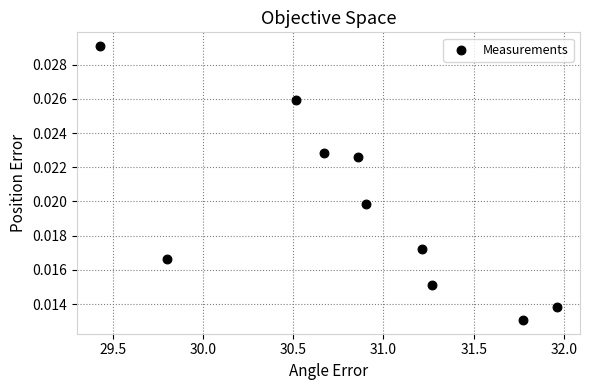

What is the average X value?

30.8